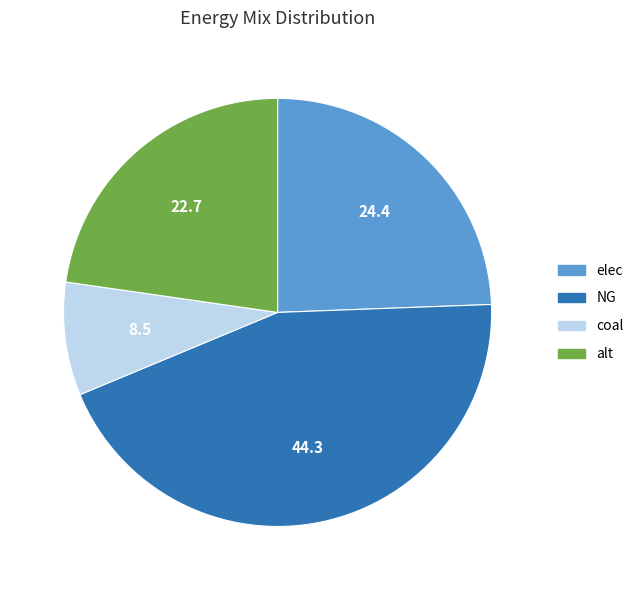

Combined, do elec and coal account for over 50%?

No